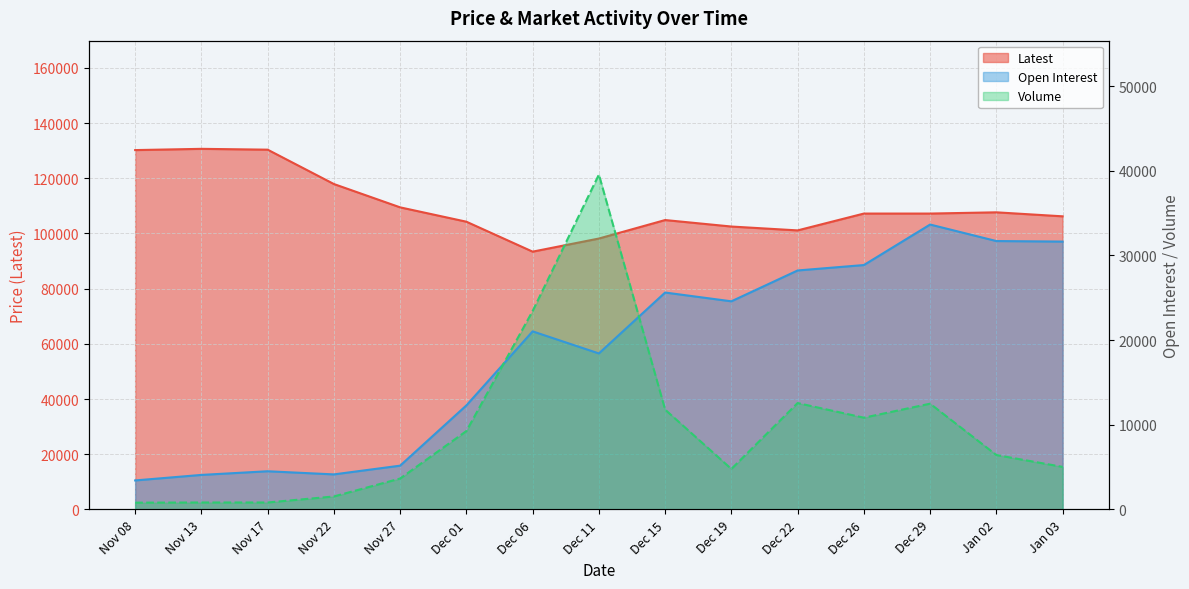

Is it true that Volume equals 39546 at Dec 11?

True